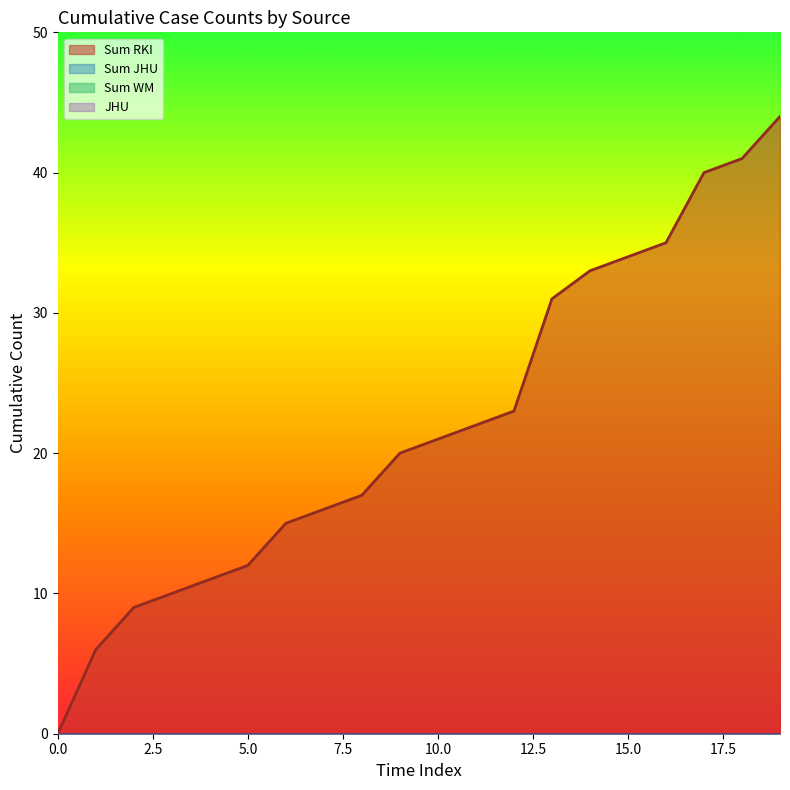

Which series has the widest spread of values?

Sum RKI